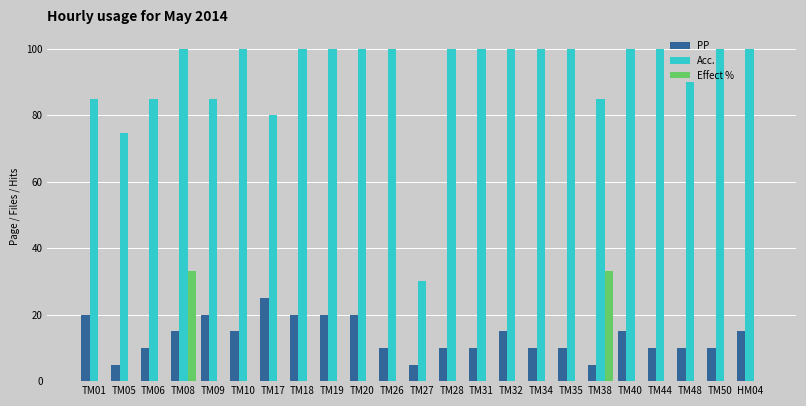

Which series has the largest range (max minus min)?

Acc.